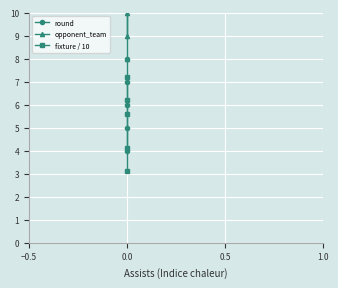

Which series has the widest spread of values?

opponent_team